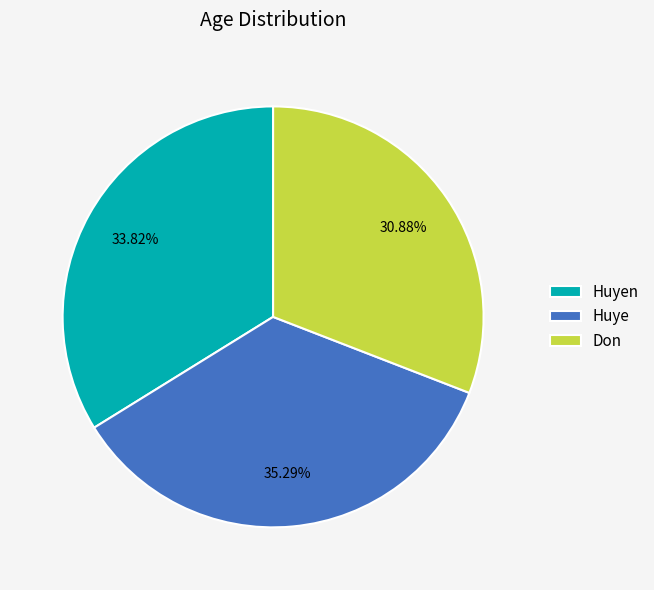

Which category has the biggest portion of the pie?

Huye